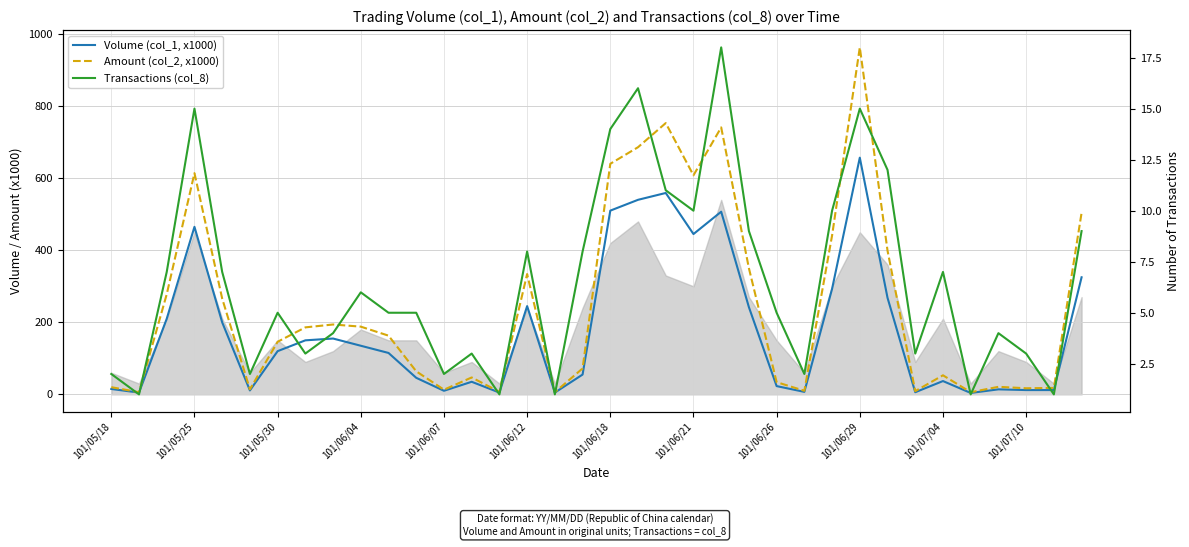

Reading left to right, extract all data points from this chart.

Volume (col_1, x1000): 15	5	210	465	200	11	120	150	155	135	115	46	10	35	5	245	5	55	510	540	559	445	507	242	23	7	293	657	268	6	37	4	14	12	12	325
Amount (col_2, x1000): 20	6	278	614	266	14	146	186	194	188	163	64	13	47	7	334	6	72	640	686	753	608	741	350	34	10	441	963	399	9	53	6	21	17	18	504
Transactions (col_8): 2	1	7	15	7	2	5	3	4	6	5	5	2	3	1	8	1	8	14	16	11	10	18	9	5	2	10	15	12	3	7	1	4	3	1	9